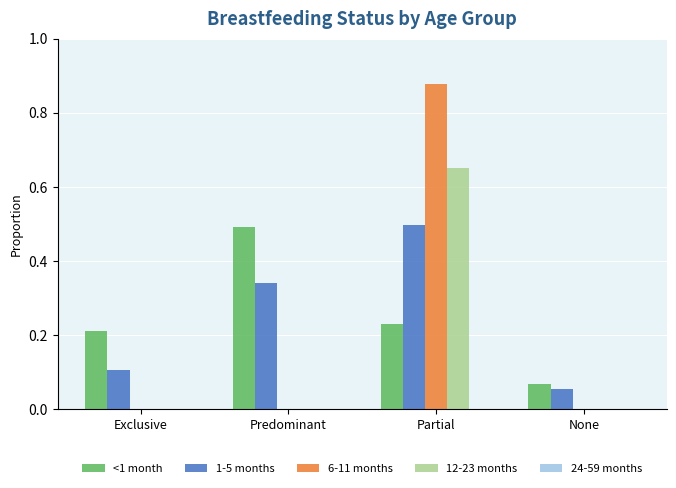

Which category has the highest value in the 12-23 months series?

Partial